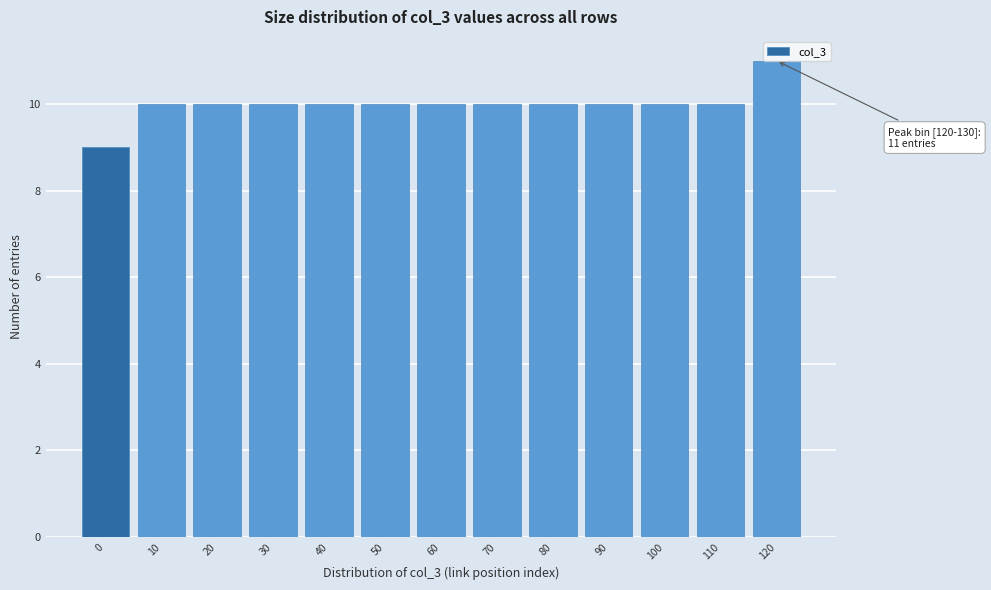

Read the value at 60.

10